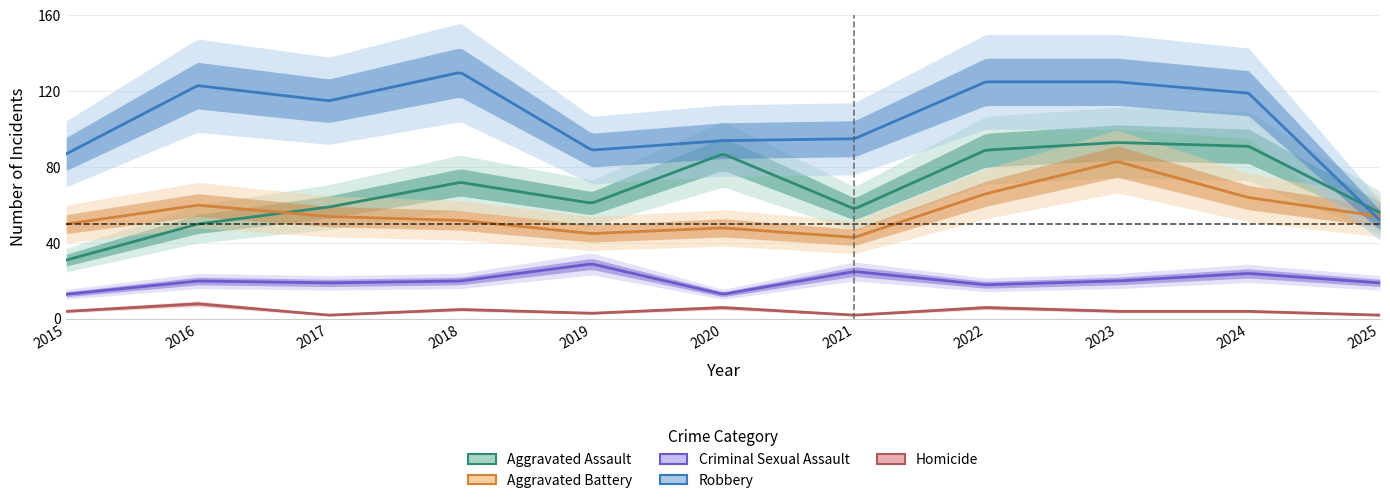

What value does the Aggravated Battery series have at 2017, to the nearest 5?

55